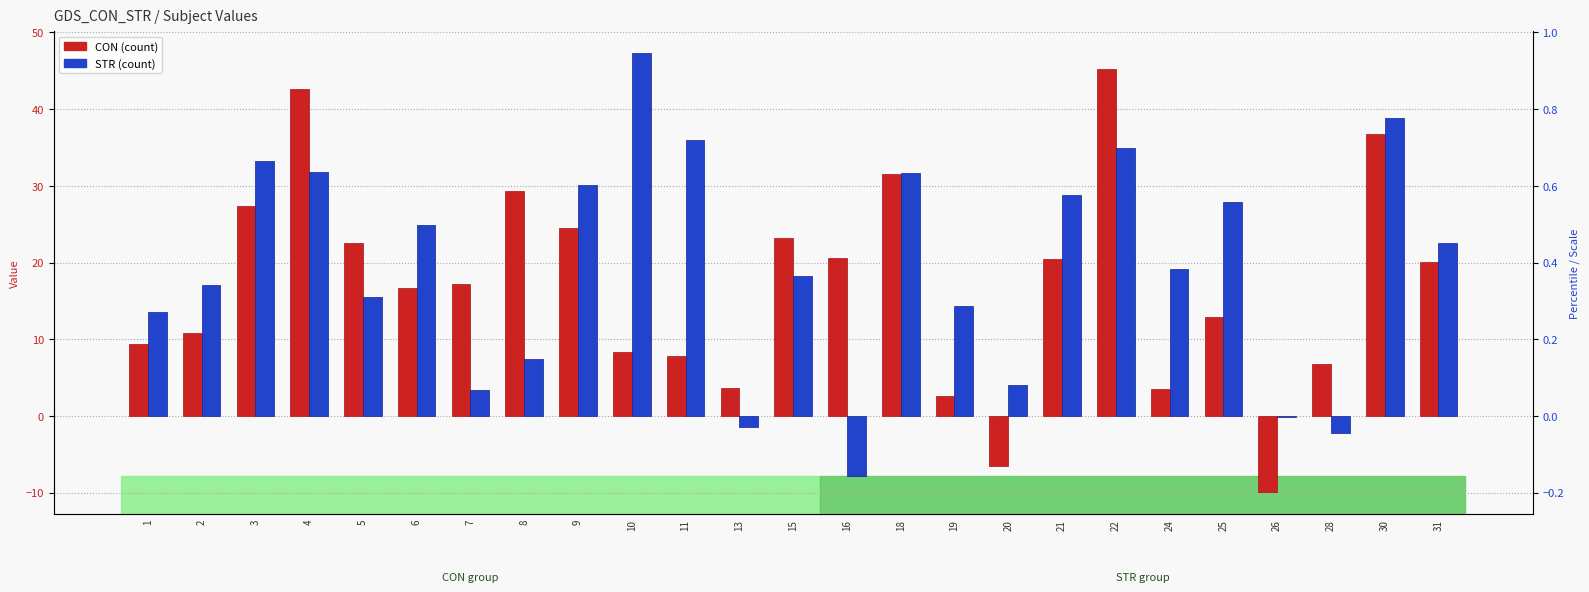

What is the lowest value of the CON series?

-9.9